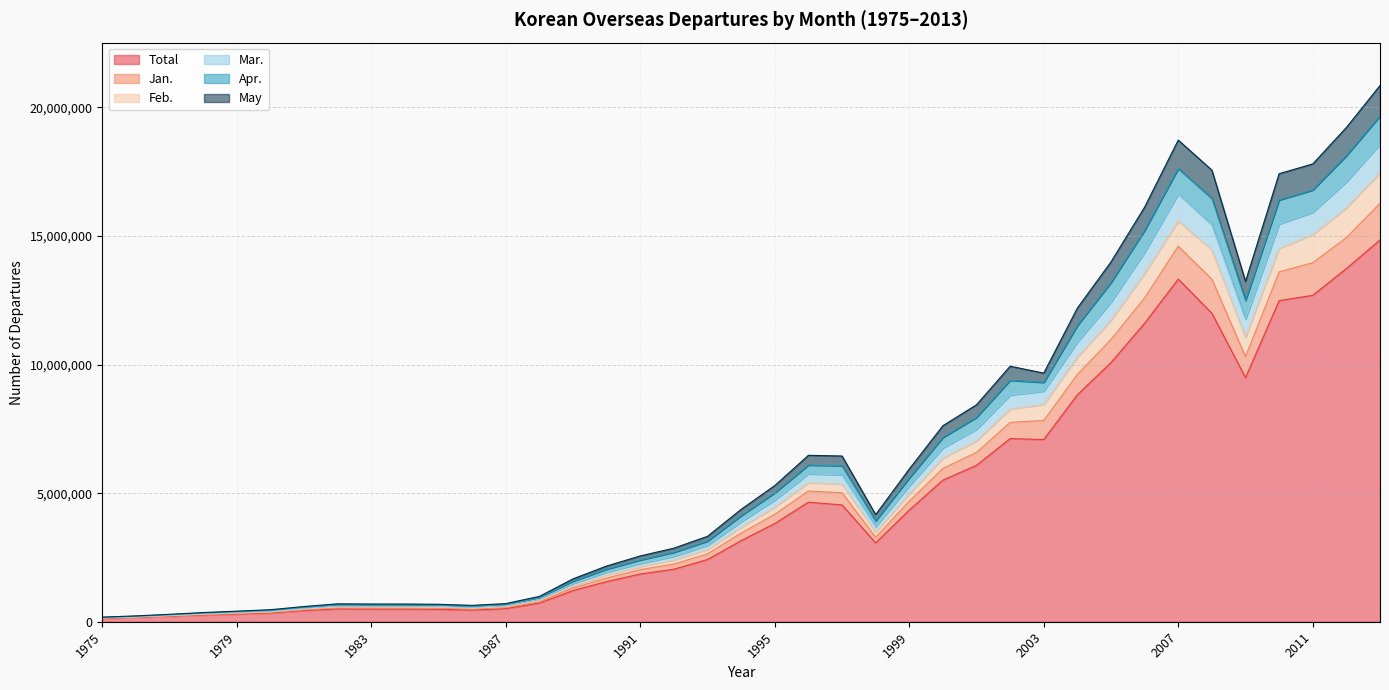

Is the value of Feb. at 1981 greater than the value of Total at 2010?

No